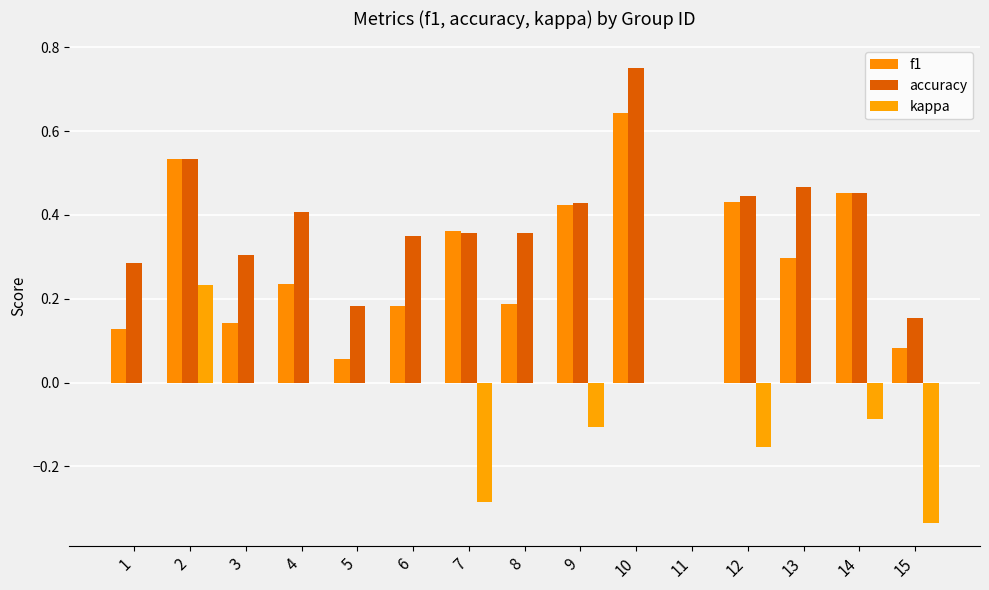

What is the difference between the highest and lowest values at 15?

0.5